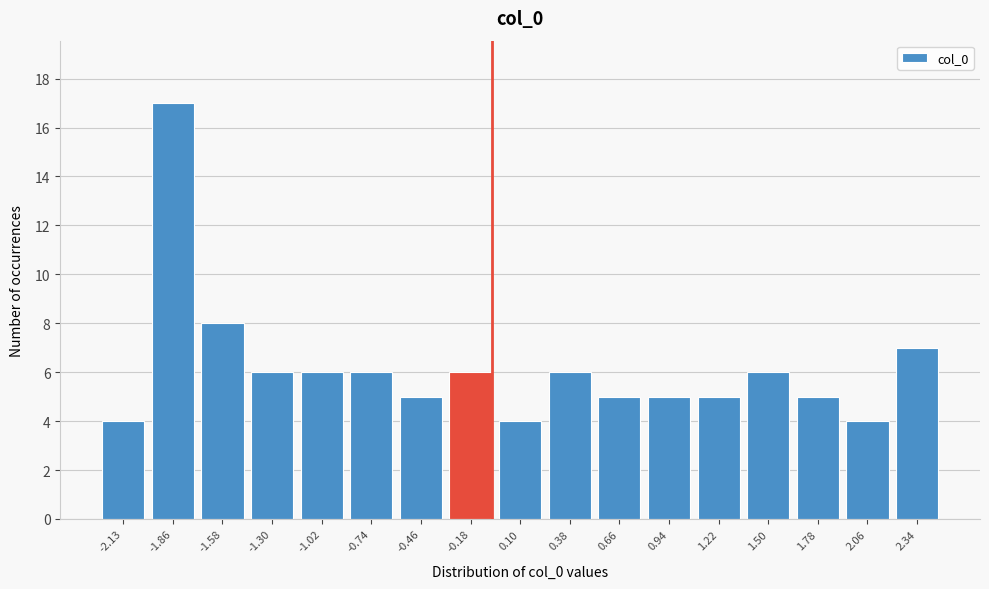

Reading left to right, list all the values displayed in this chart.

-2.13=4	-1.86=17	-1.58=8	-1.30=6	-1.02=6	-0.74=6	-0.46=5	-0.18=6	0.10=4	0.38=6	0.66=5	0.94=5	1.22=5	1.50=6	1.78=5	2.06=4	2.34=7